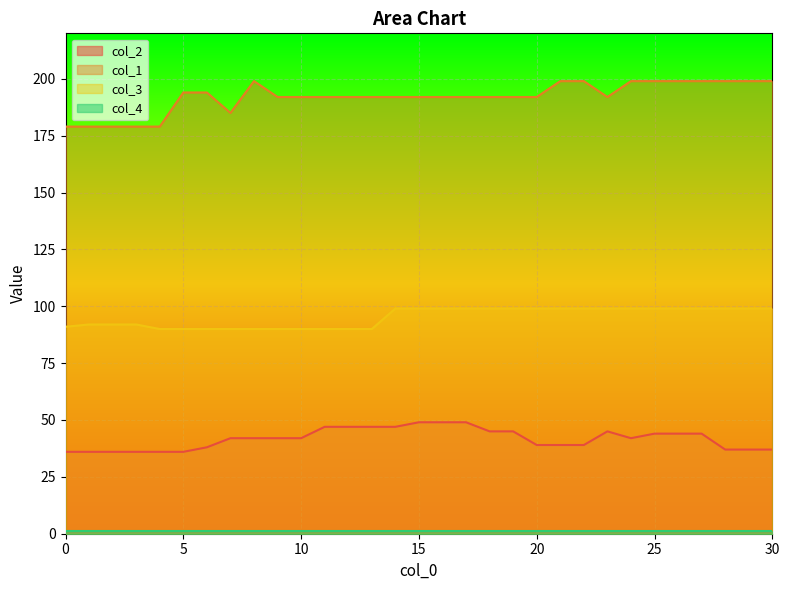

In col_2, how many points are lower than both neighbors (excluding endpoints)?

1